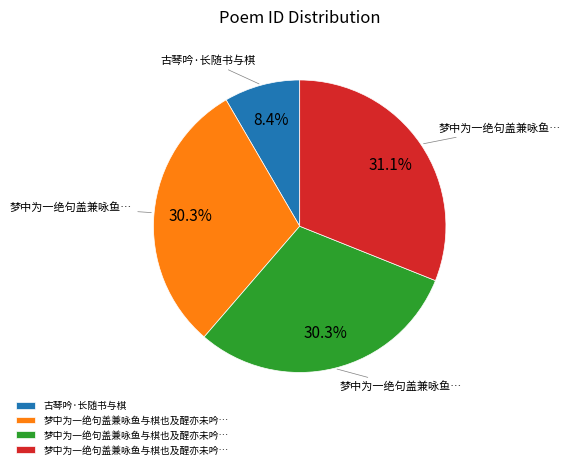

Does any single category account for the majority?

No